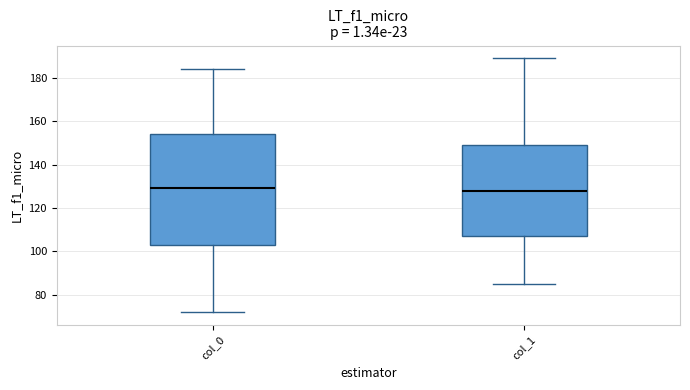

Comparing the boxes themselves (not the whiskers), which one is the tallest?

col_0